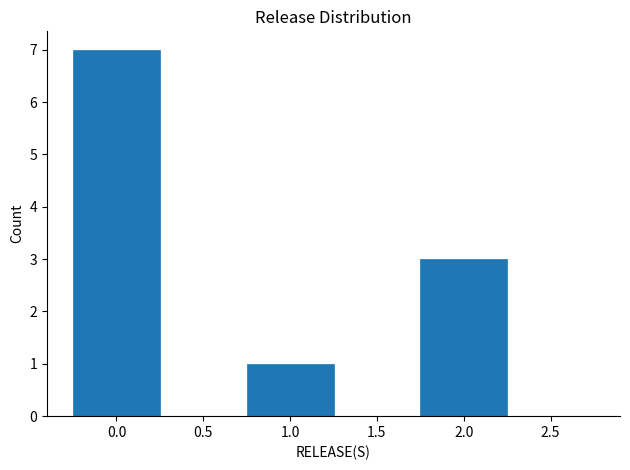

Reading left to right, transcribe this chart: for each bar, give the range it covers on the x-axis and its height. The values are not printed on the chart, so give them approximately, as read against the axis.

-0.25 to 0.25: 7
0.25 to 0.75: 0
0.75 to 1.25: 1
1.25 to 1.75: 0
1.75 to 2.25: 3
2.25 to 2.75: 0